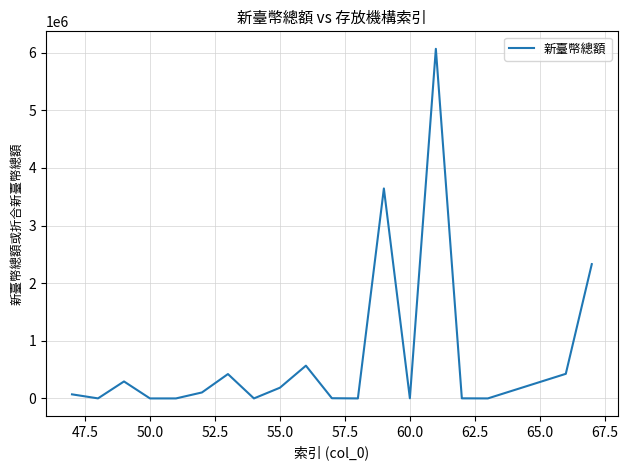

What is the difference between the maximum and minimum values?

6068549